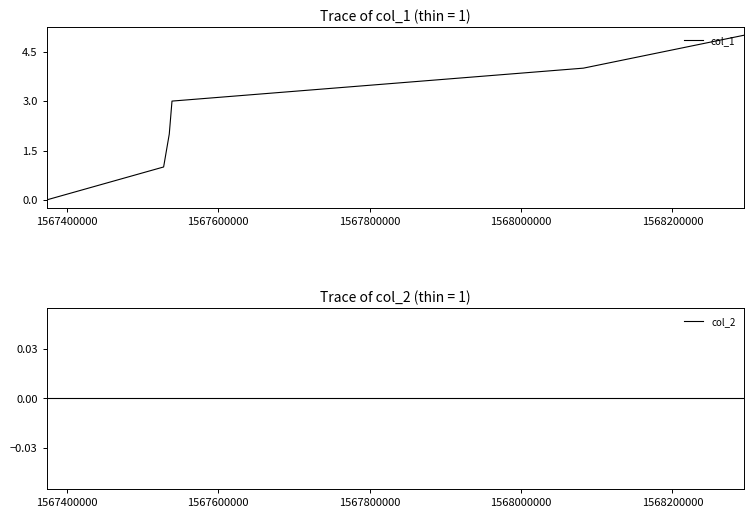

What is the greatest value displayed?

5